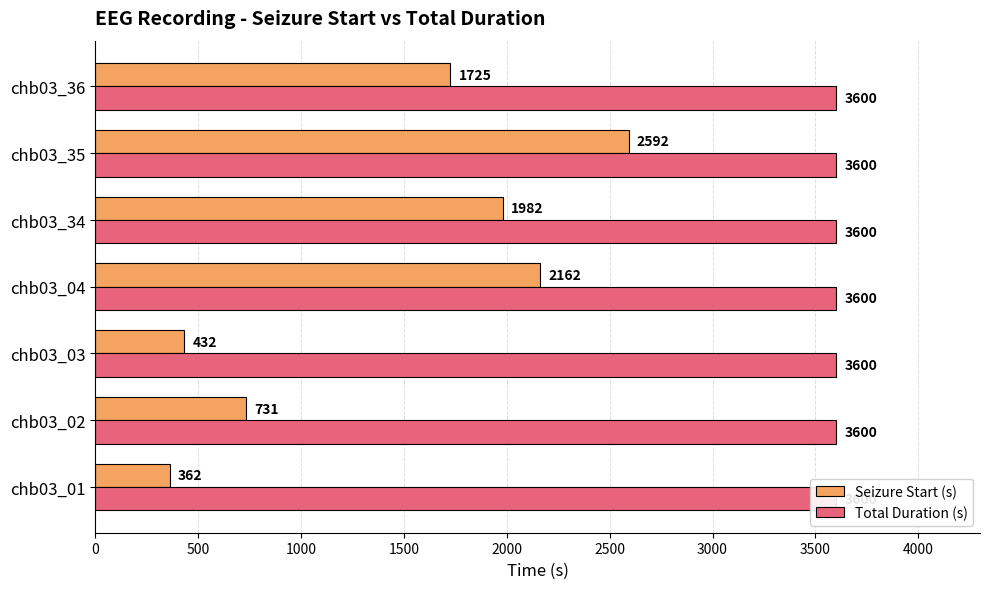

Reading left to right, what are all the values shown in this chart?

Seizure Start (s): 0=362.0	500=731.0	1000=432.0	1500=2162.0	2000=1982.0	2500=2592.0	3000=1725.0
Total Duration (s): 0=0.3	500=0.3	1000=0.3	1500=0.3	2000=0.3	2500=0.3	3000=0.3